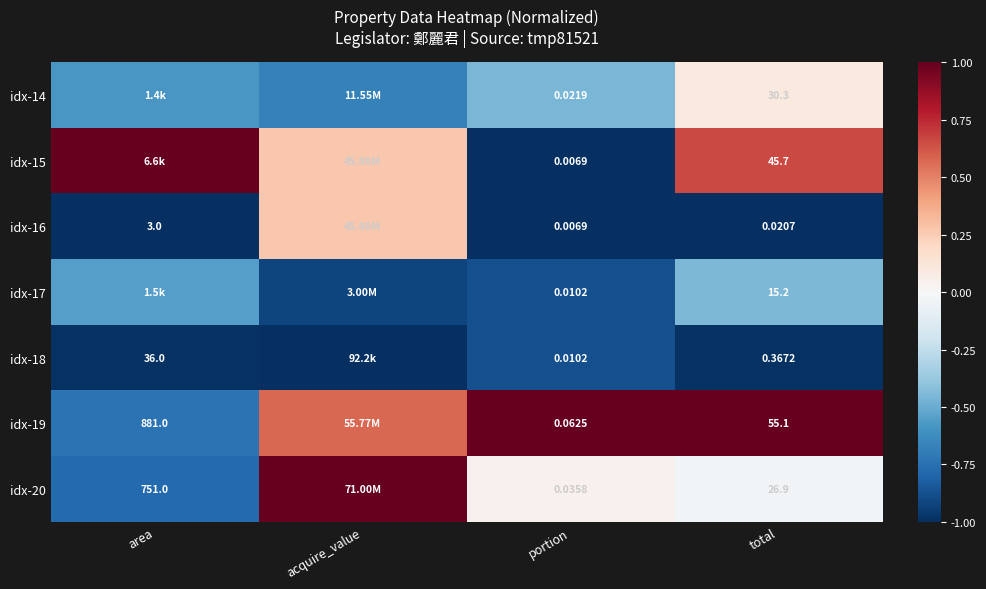

What is the average value of the idx-17 series?

-0.7